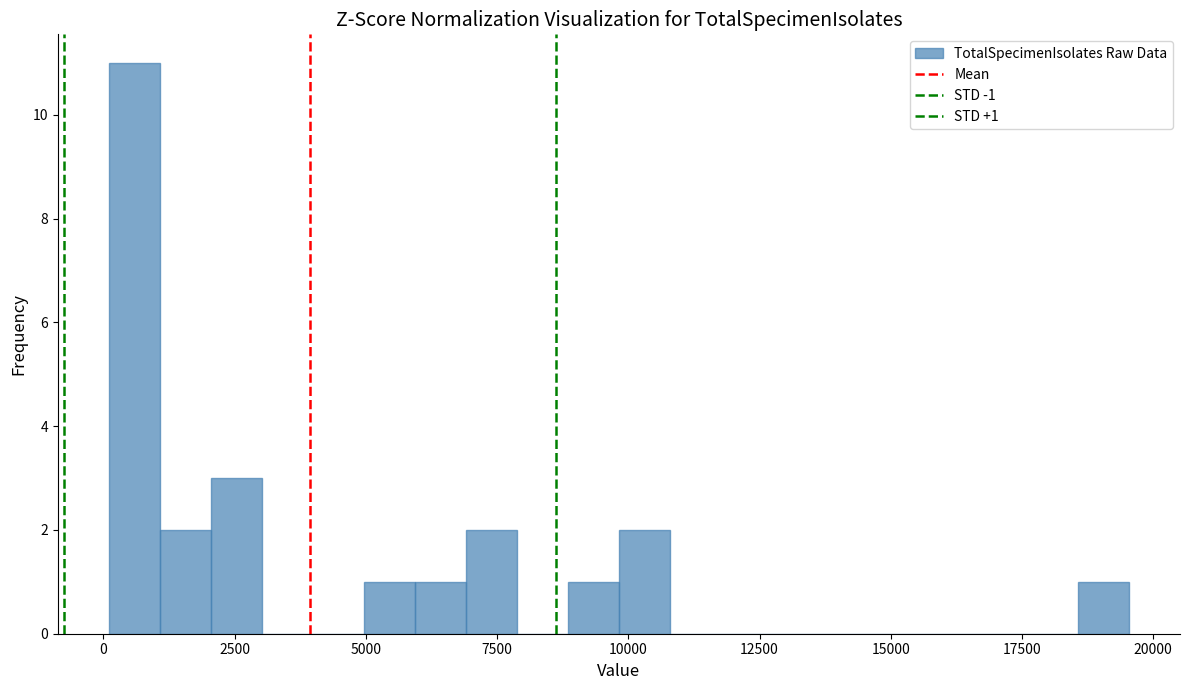

Read against the x-axis, roughly where is the centre of the tallest bar?

500